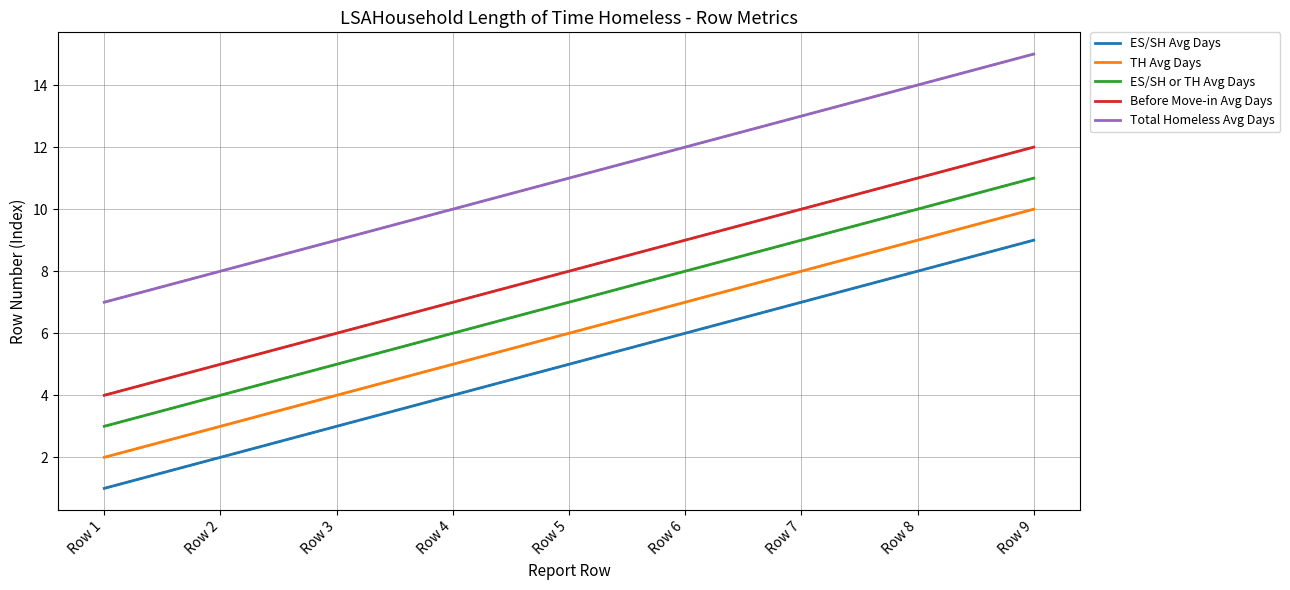

Which series has the largest total across all categories?

Total Homeless Avg Days